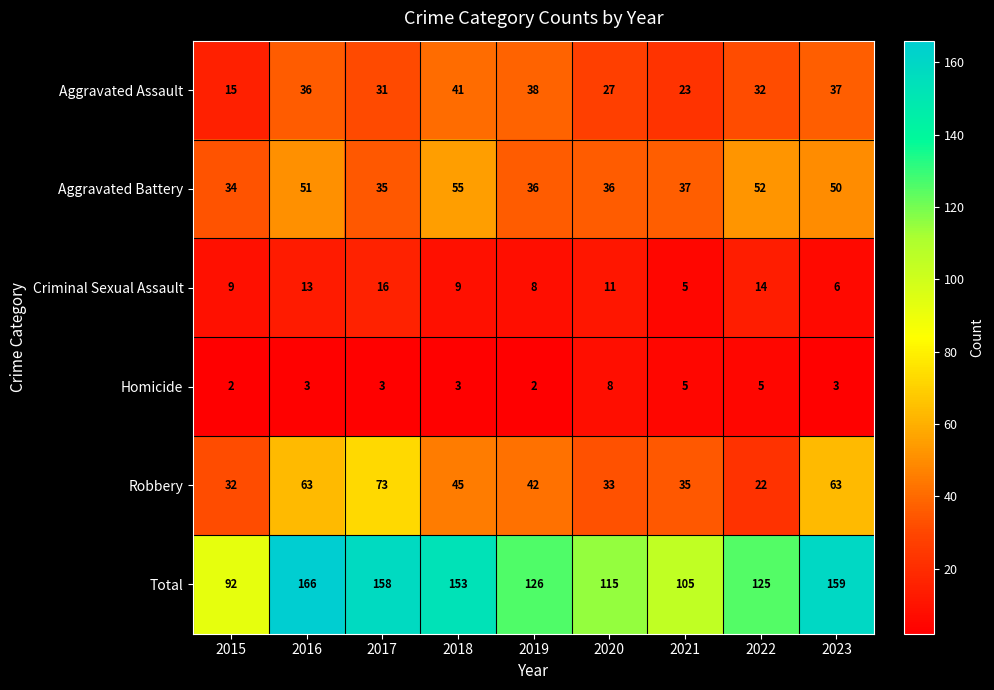

At which label does Robbery first exceed 42?

2016